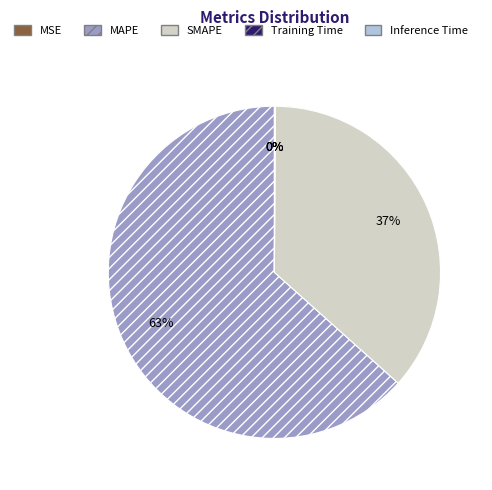

What is the majority slice?

MAPE